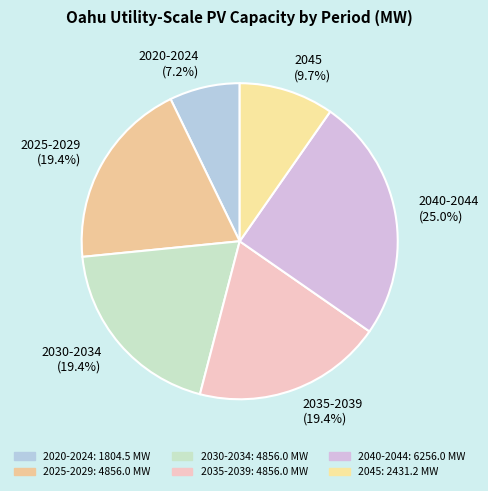

Approximately how many times larger is the value at 2025-2029 compared to 2030-2034?

1.0